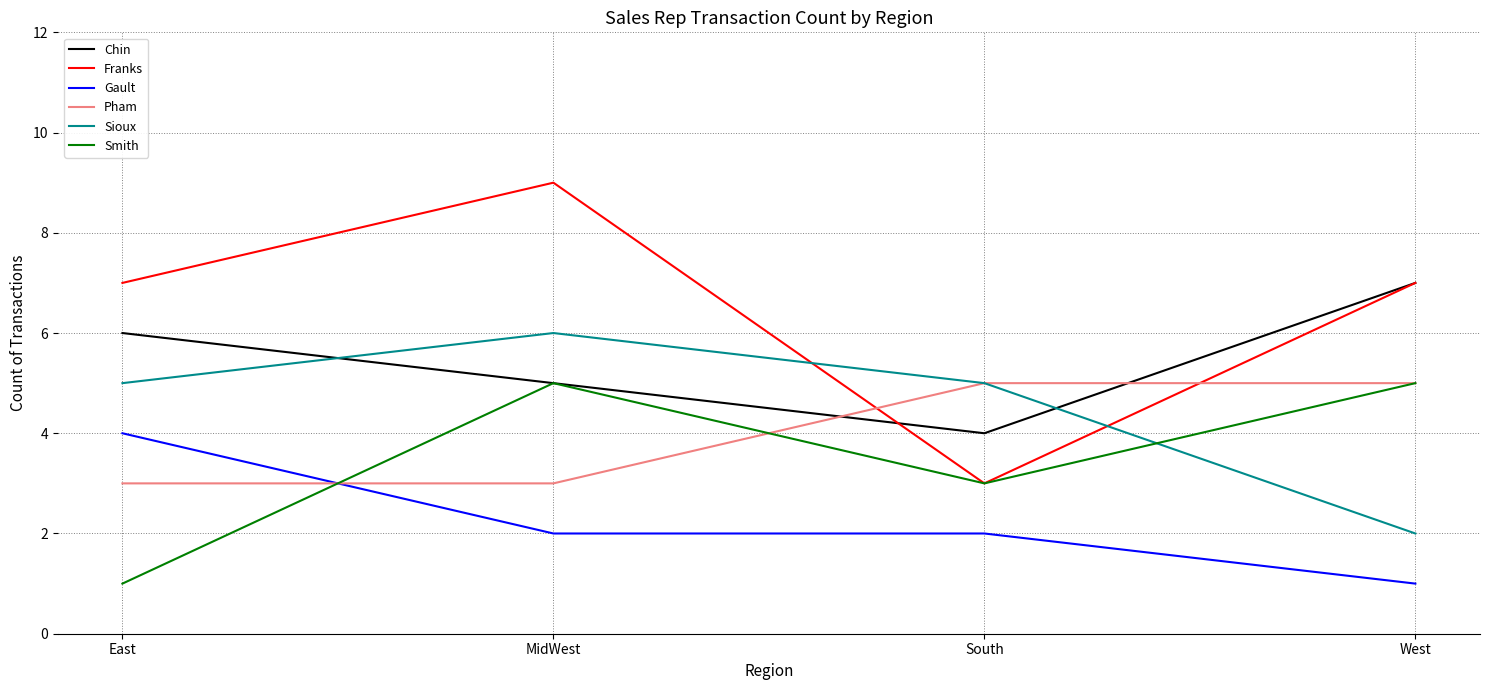

True or false: Pham and Franks cross at least once.

True